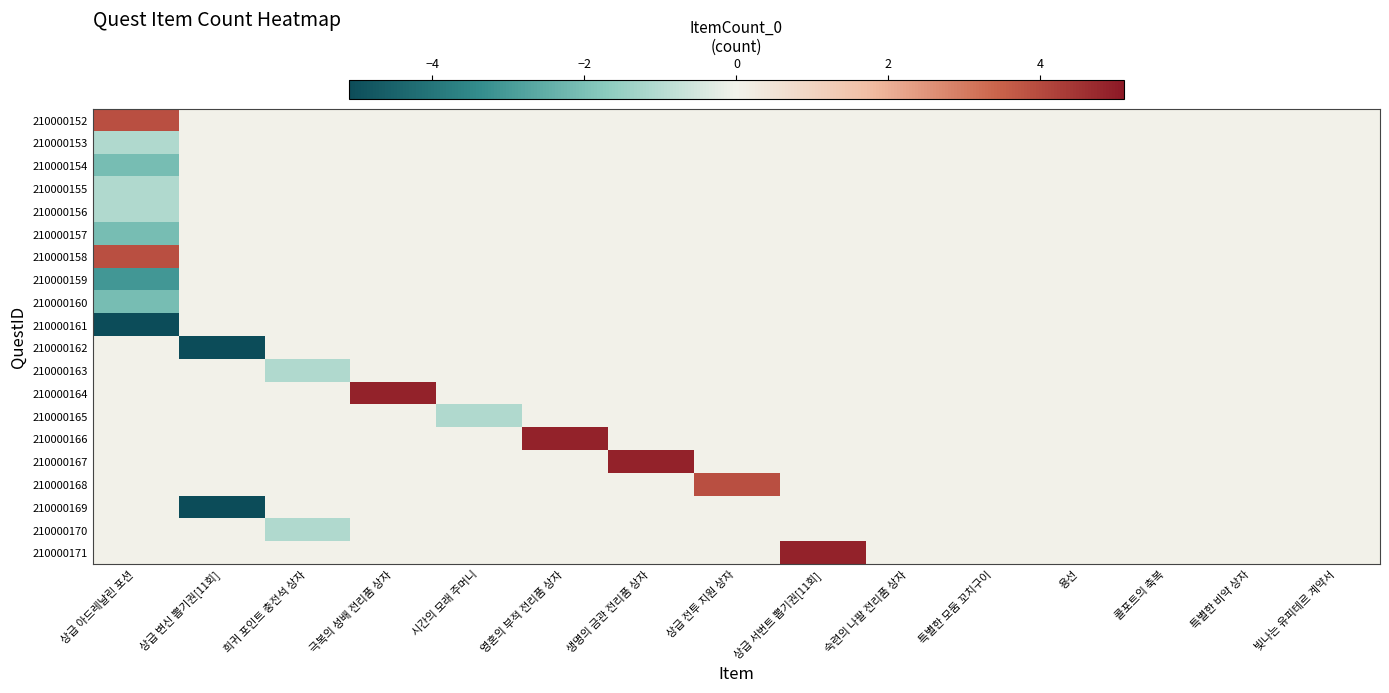

Which series has the largest range (max minus min)?

210000161